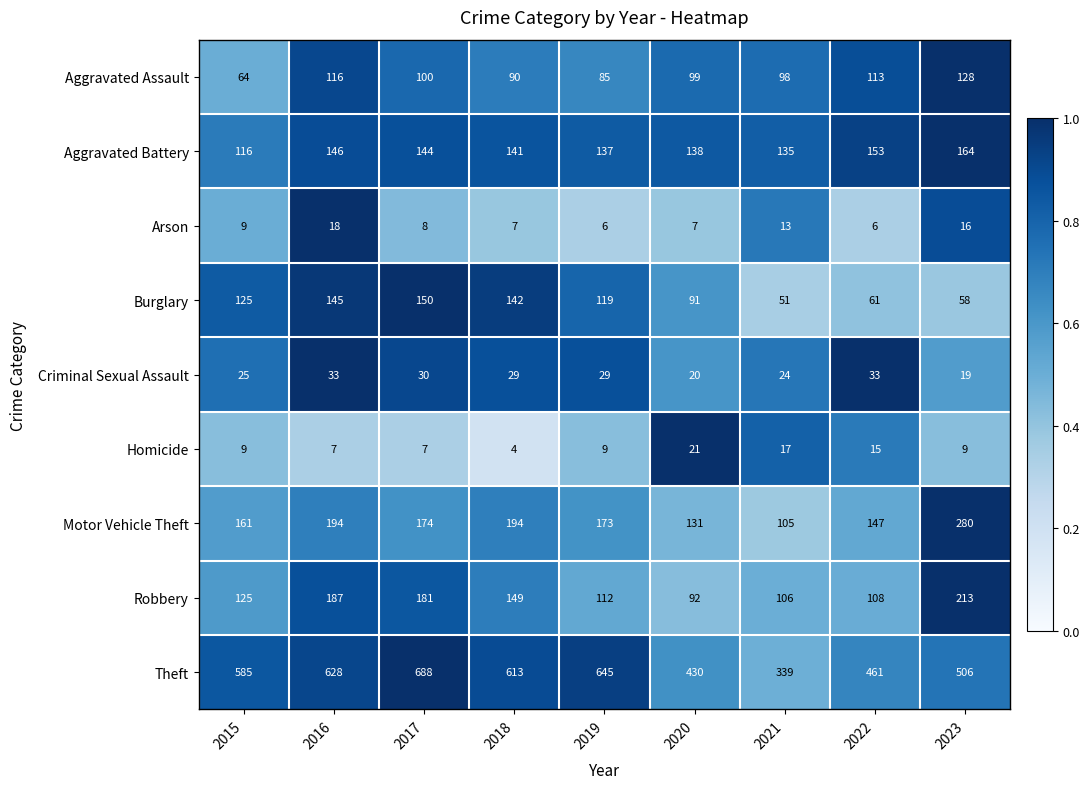

Is the value of Aggravated Battery at 2021 greater than the value of Aggravated Assault at 2023?

Yes